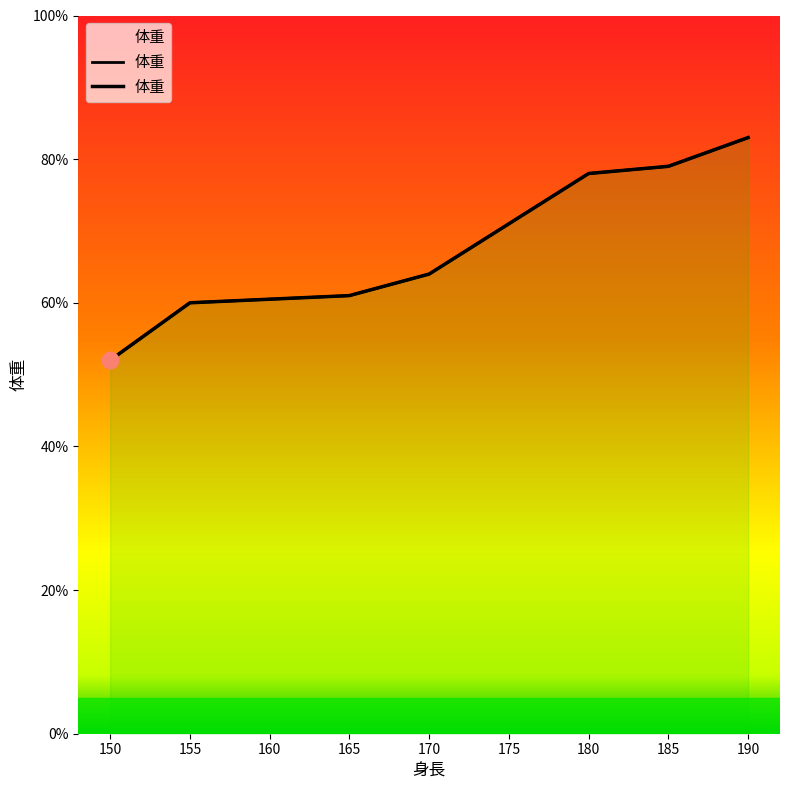

Does the chart display data point markers on the line(s)?

No